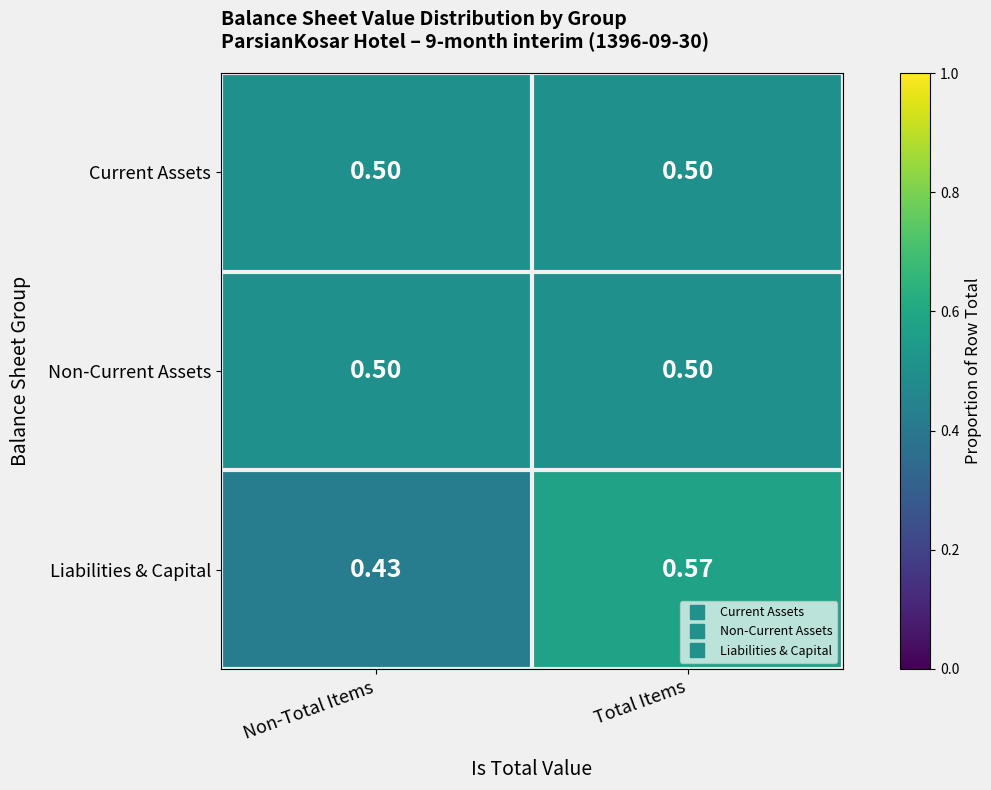

At which category is the sum across all series the highest?

Total Items